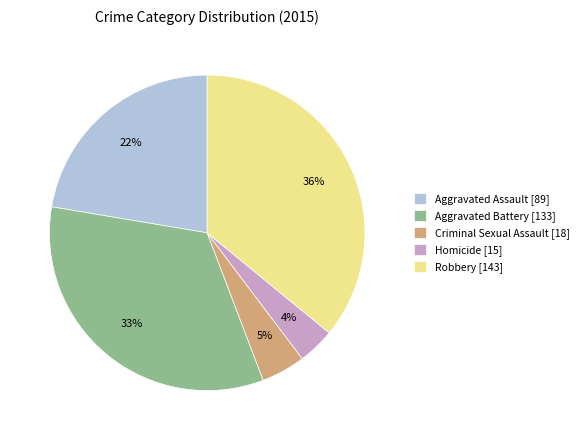

To the nearest percent, what percentage of the pie is Aggravated Assault?

22%